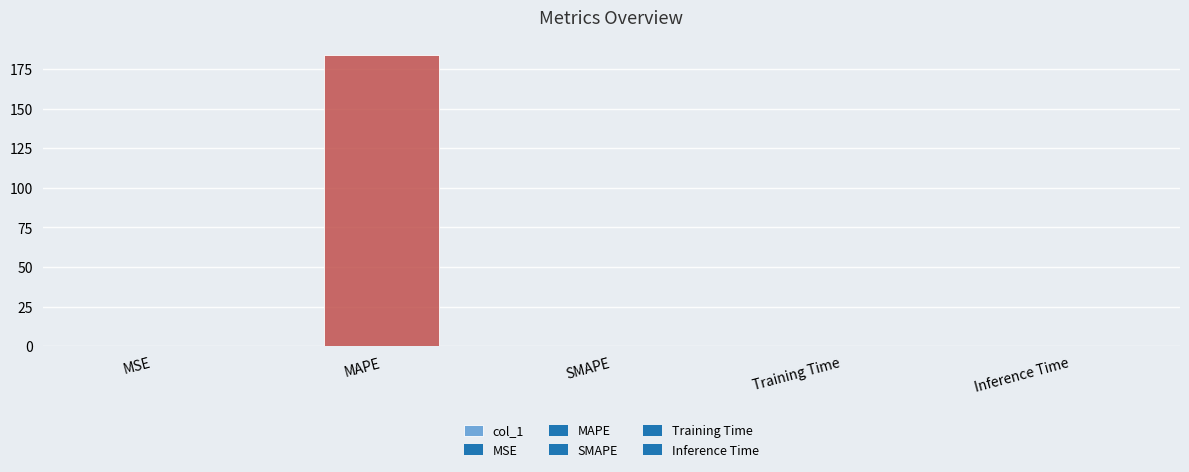

At which category does the chart reach its peak across all series?

MAPE